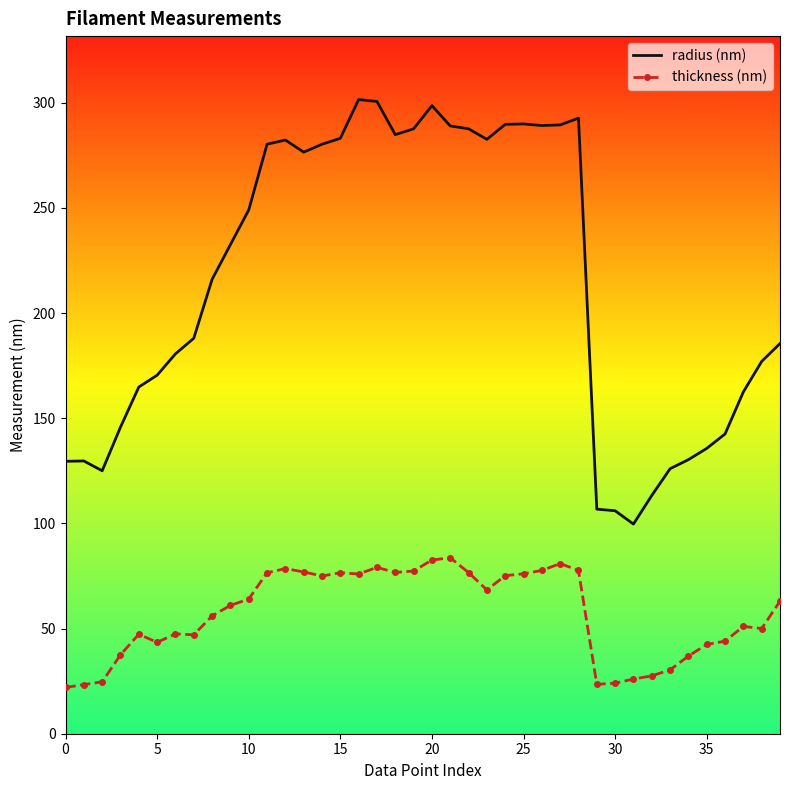

What are all the series names shown in the legend?

radius (nm), thickness (nm)